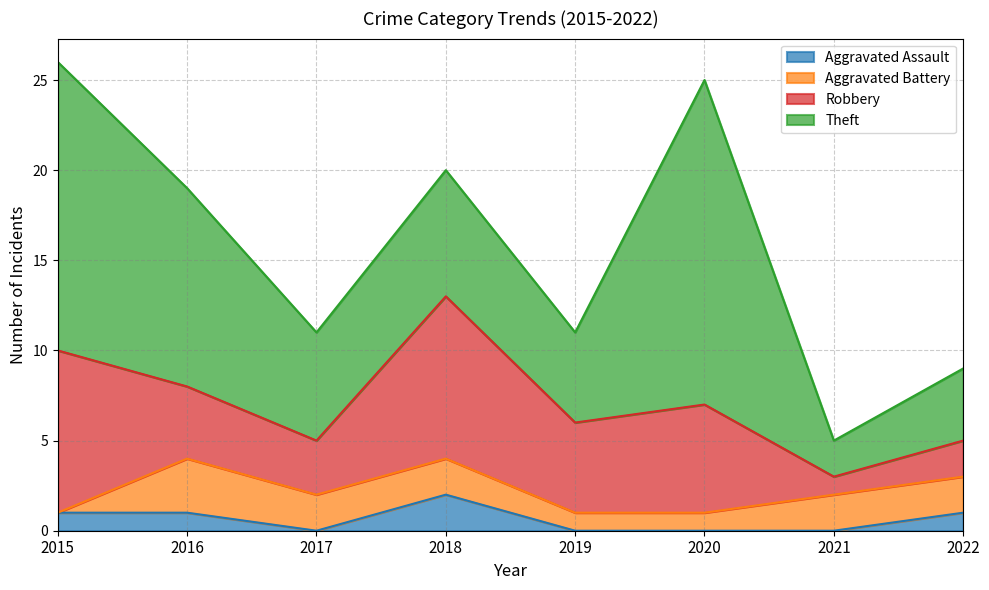

Count the number of categories in the chart.

8